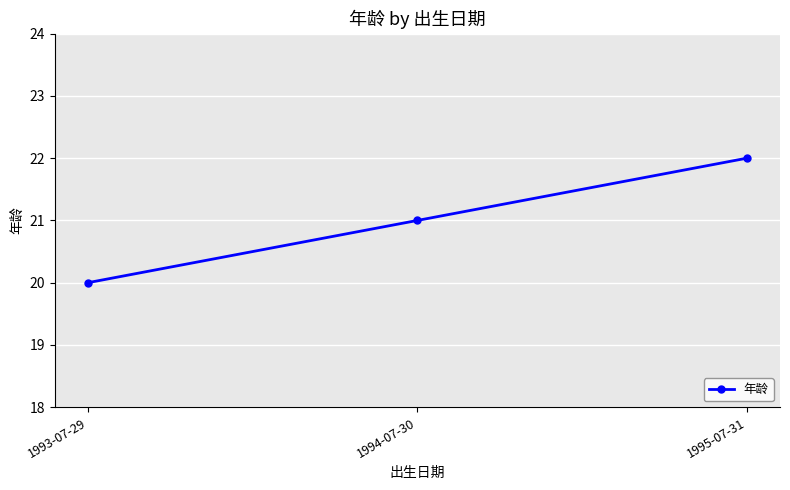

What is the change in value from 1994-07-30 to 1995-07-31?

+1